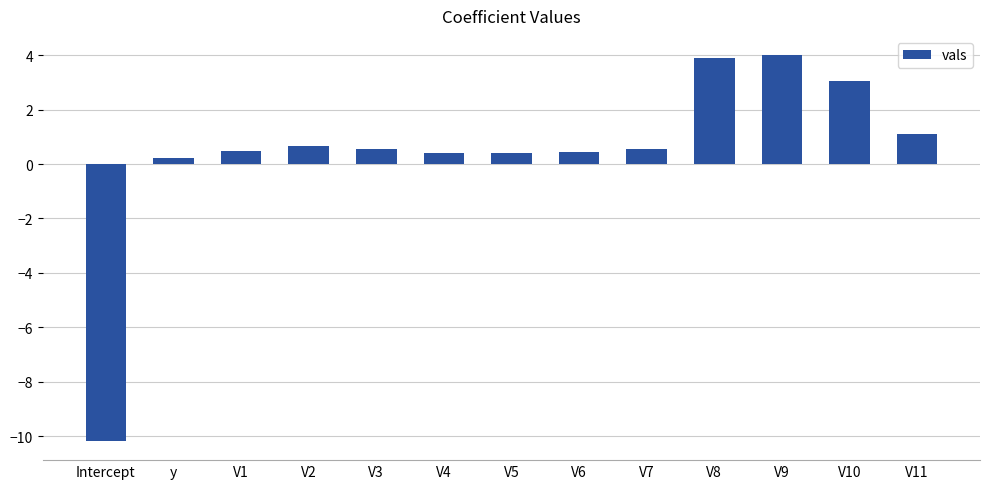

At which label does the data first exceed 0?

y